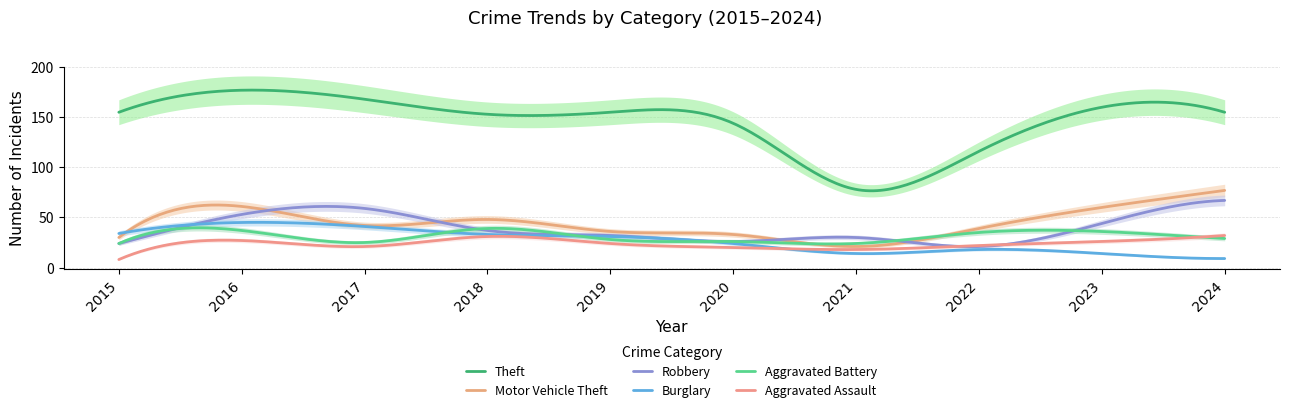

Reading left to right, transcribe all the data shown in this chart.

Theft: 2015=155	2016=177	2017=168	2018=153	2019=155	2020=144	2021=78	2022=116	2023=160	2024=155
Motor Vehicle Theft: 2015=30	2016=61	2017=42	2018=48	2019=36	2020=33	2021=21	2022=39	2023=60	2024=77
Robbery: 2015=24	2016=53	2017=59	2018=37	2019=32	2020=26	2021=30	2022=21	2023=44	2024=67
Burglary: 2015=34	2016=45	2017=41	2018=33	2019=31	2020=24	2021=14	2022=18	2023=14	2024=9
Aggravated Battery: 2015=24	2016=37	2017=25	2018=39	2019=28	2020=26	2021=24	2022=35	2023=36	2024=29
Aggravated Assault: 2015=8	2016=27	2017=21	2018=31	2019=24	2020=20	2021=18	2022=22	2023=26	2024=32